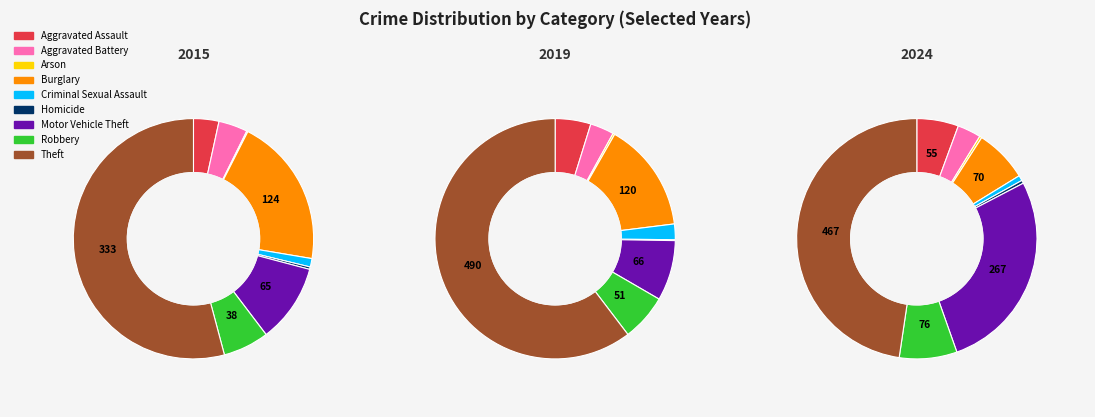

To the nearest percent, what portion does Criminal Sexual Assault represent?

2%